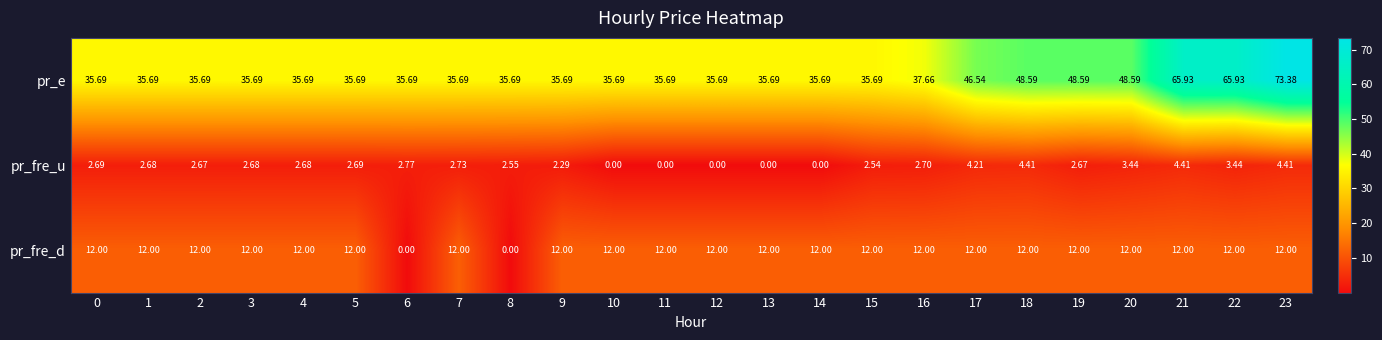

What is the difference between the highest and lowest values at 19?

45.9